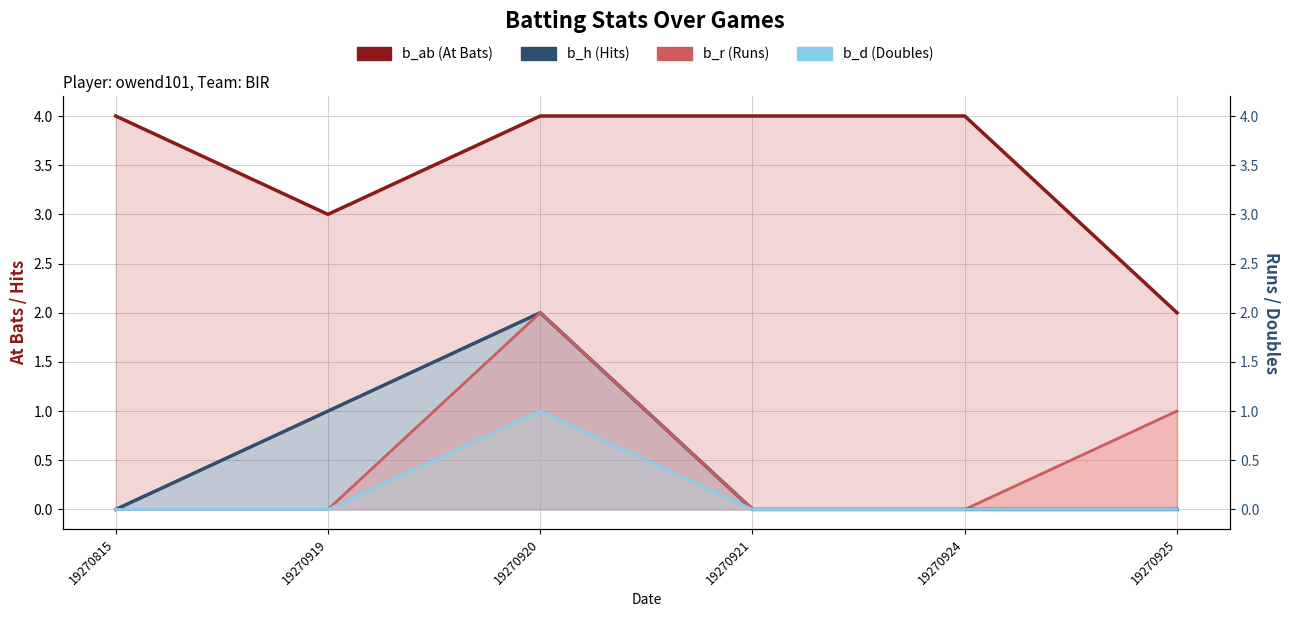

True or false: b_ab and b_d cross at least once.

False